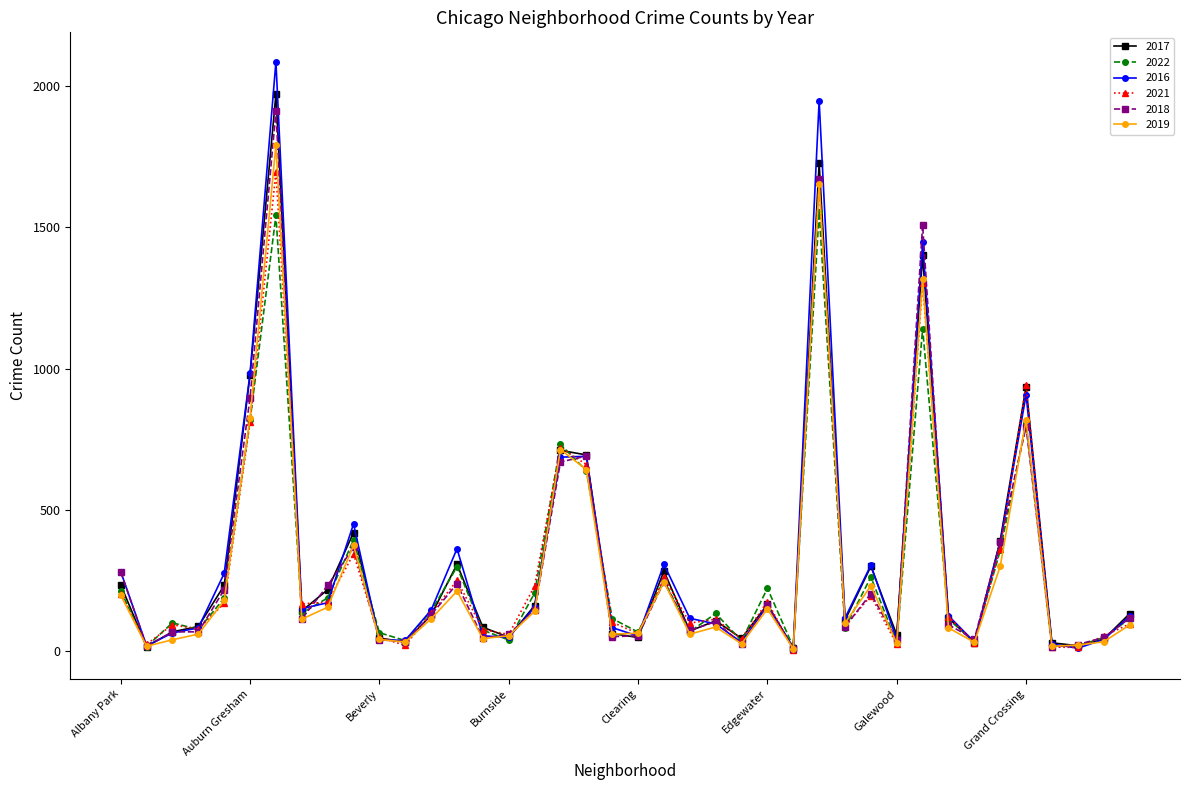

What is the maximum value shown in the chart?

2086